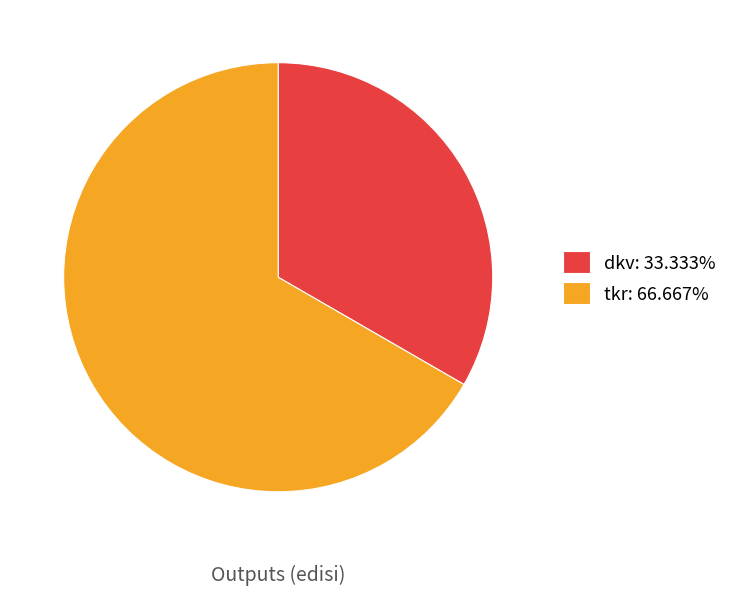

Does any single category account for the majority?

Yes